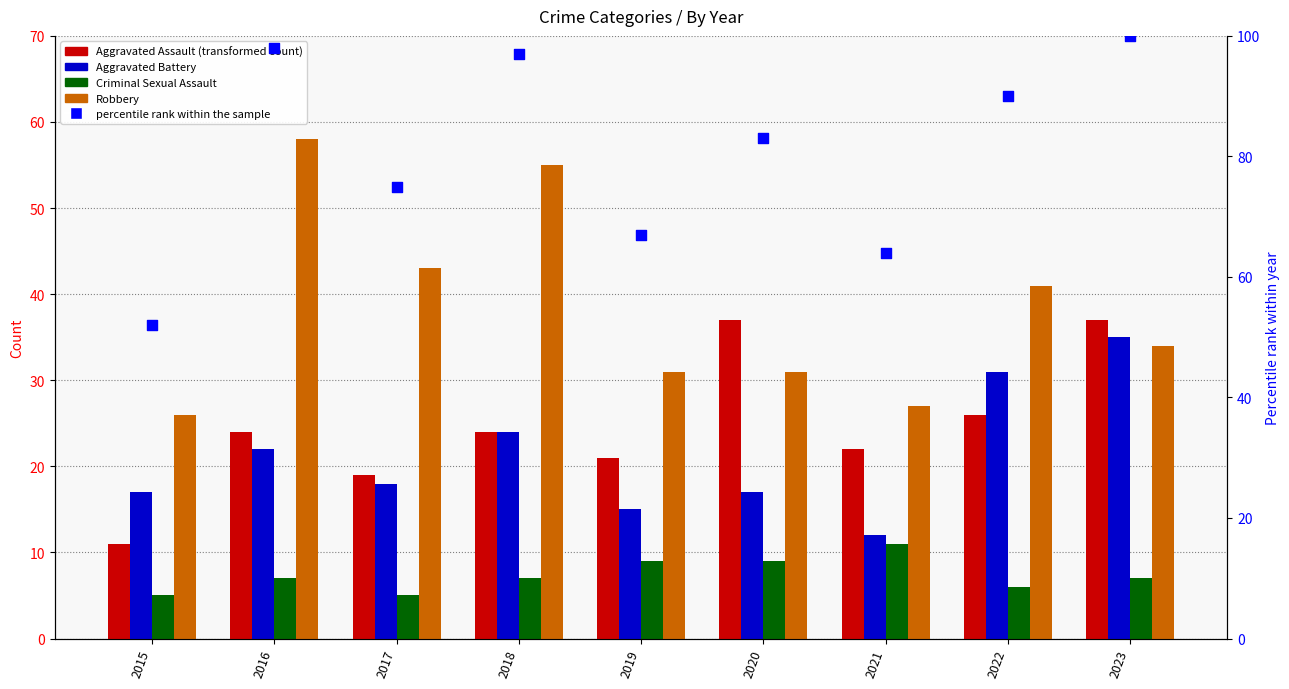

Which series contains the lowest Y value?

Criminal Sexual Assault